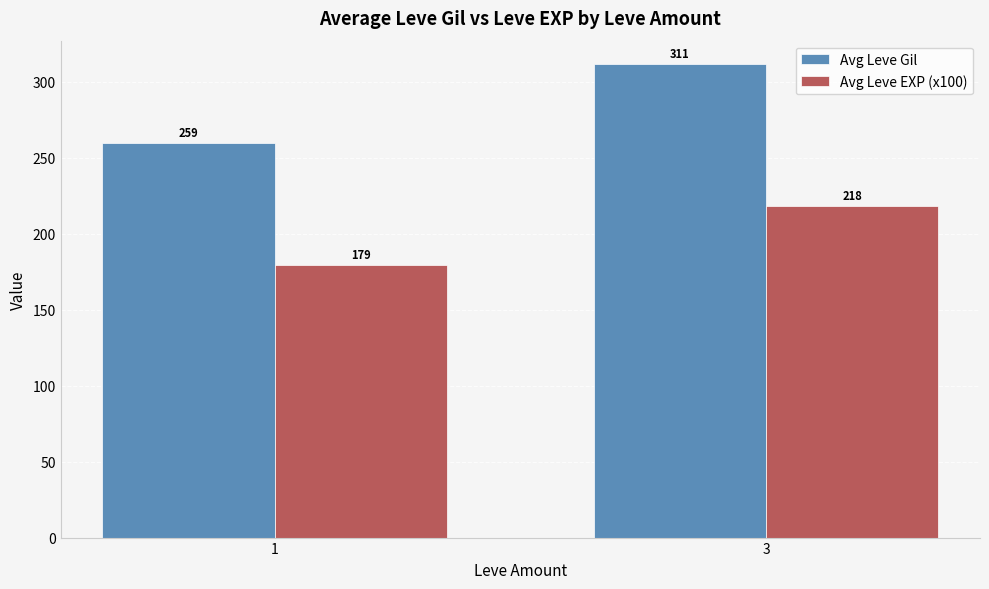

Which series has the largest range (max minus min)?

Avg Leve Gil